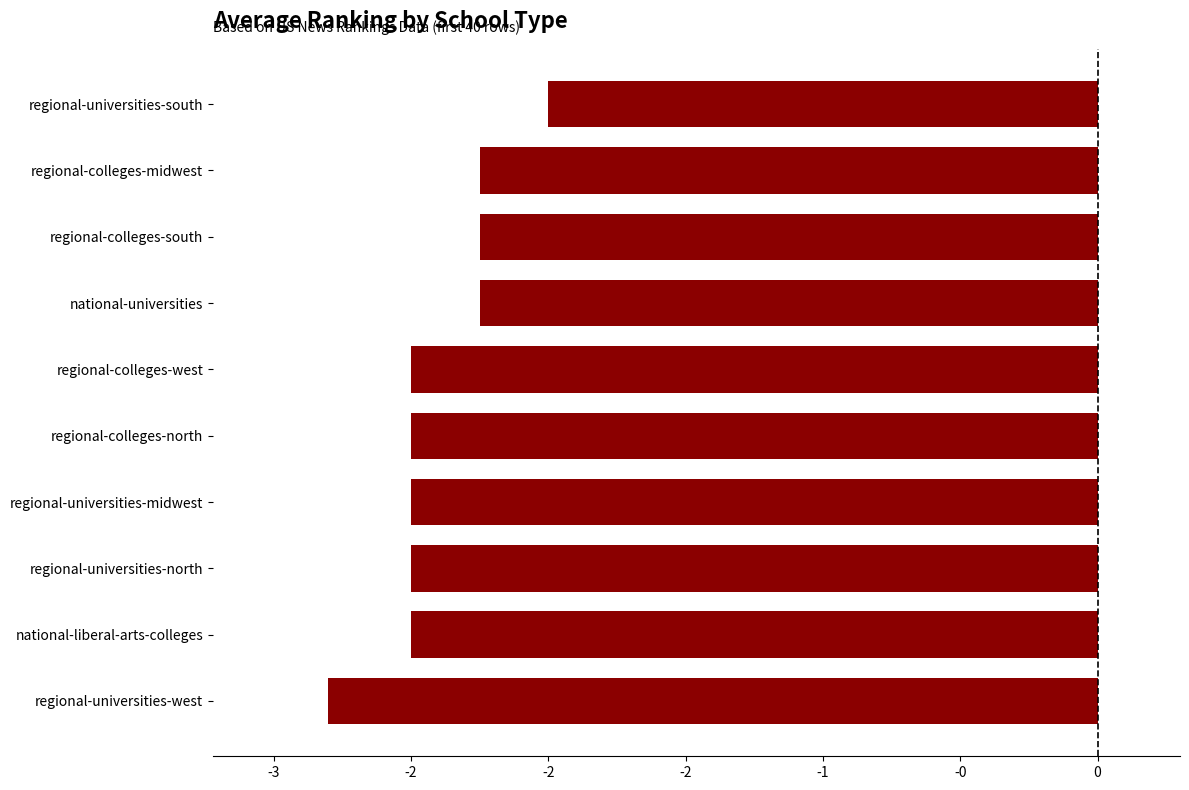

What is the average value?

-2.4